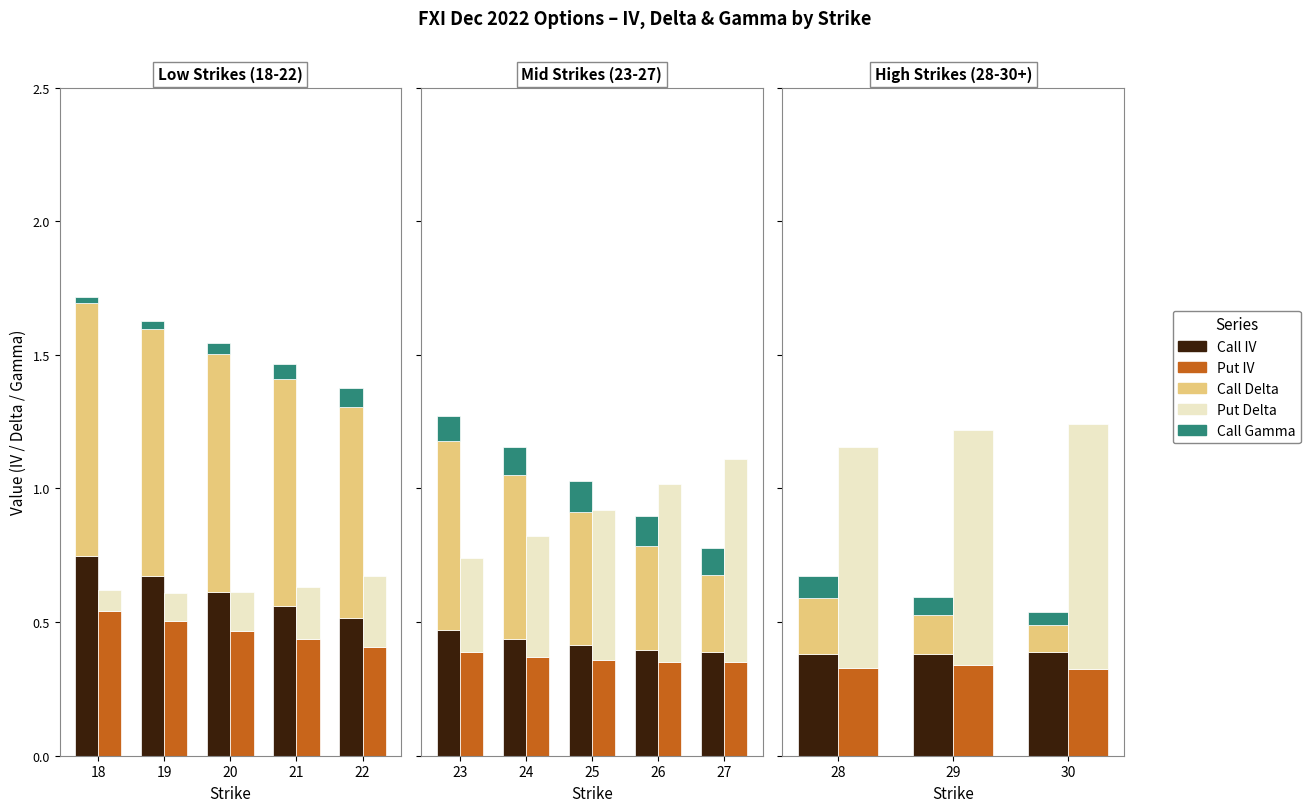

How many bars are there in each group?

5